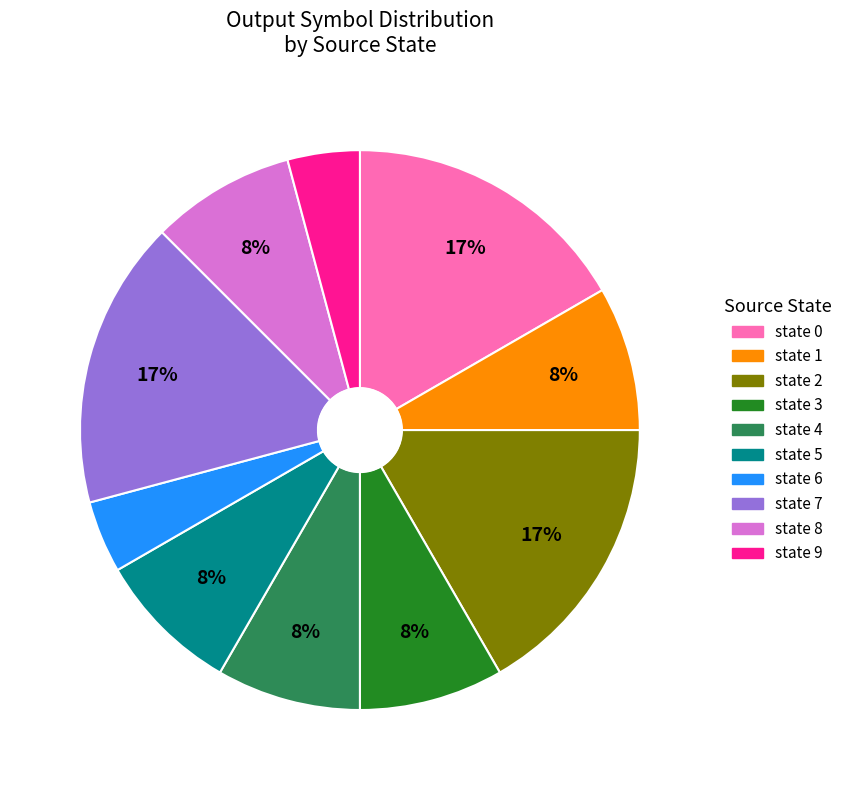

Is there any slice that represents more than half of the pie?

No